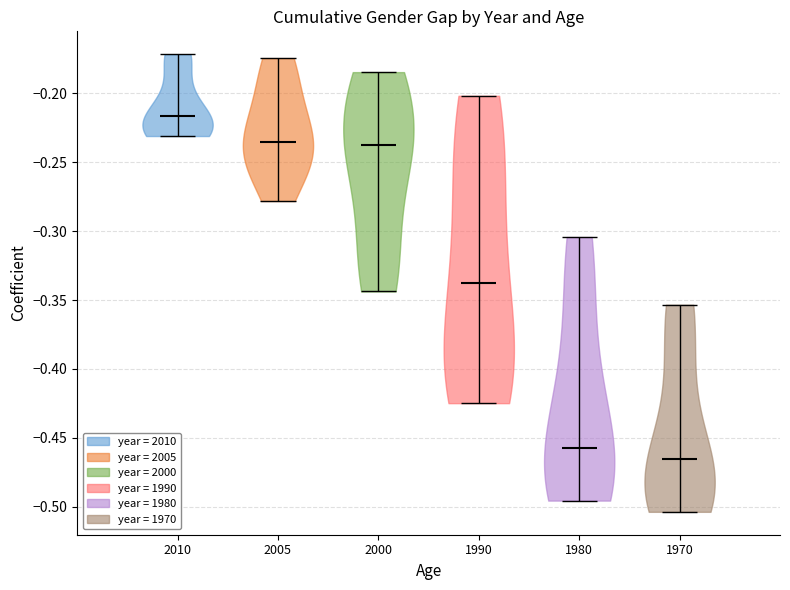

Reading left to right, read every violin against the y-axis: where its median line is, and the lowest and highest points it reaches. The values are not printed on the chart, so give them approximately, as read against the axis.

2010: median line -0.215, lowest point -0.230, highest point -0.170
2005: median line -0.235, lowest point -0.280, highest point -0.175
2000: median line -0.240, lowest point -0.345, highest point -0.185
1990: median line -0.340, lowest point -0.425, highest point -0.200
1980: median line -0.455, lowest point -0.495, highest point -0.305
1970: median line -0.465, lowest point -0.505, highest point -0.355